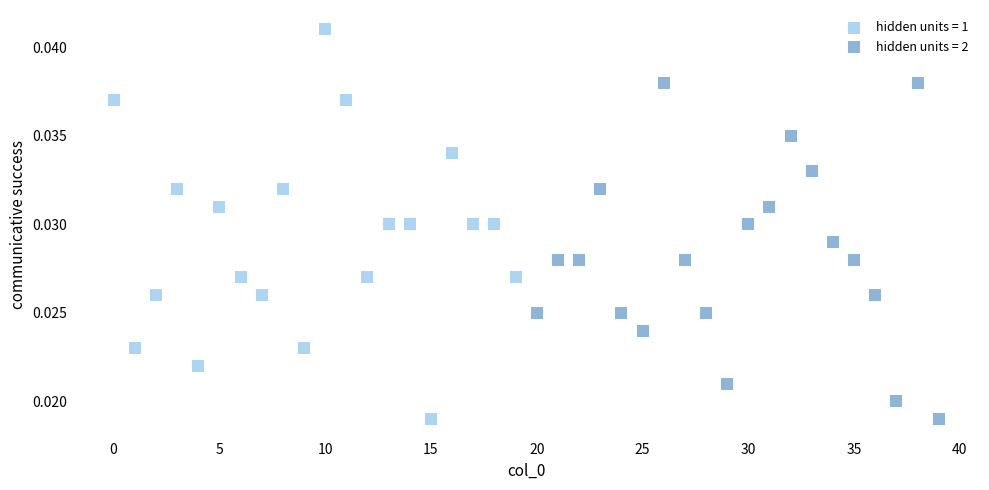

Which series contains the highest Y value?

hidden units = 1